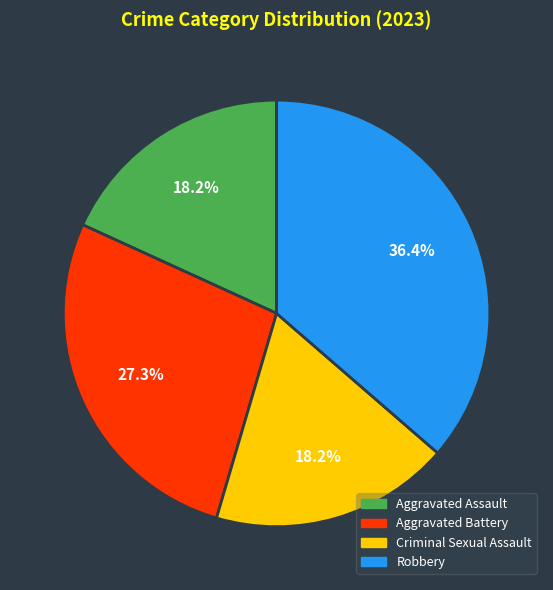

Does Criminal Sexual Assault represent more than half of the total?

No